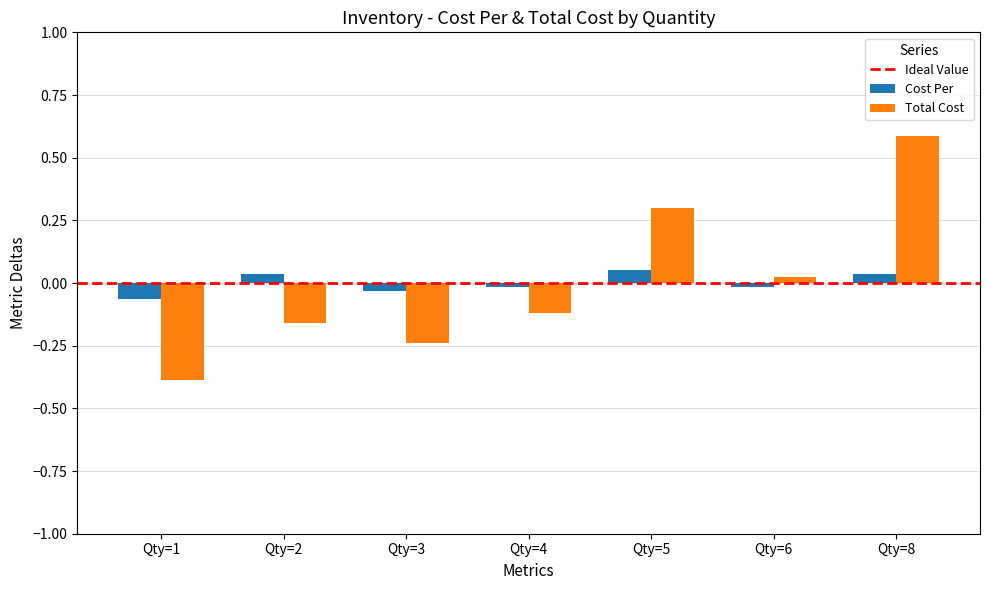

The Cost Per series shows -0.0 at Qty=3. True or false?

True